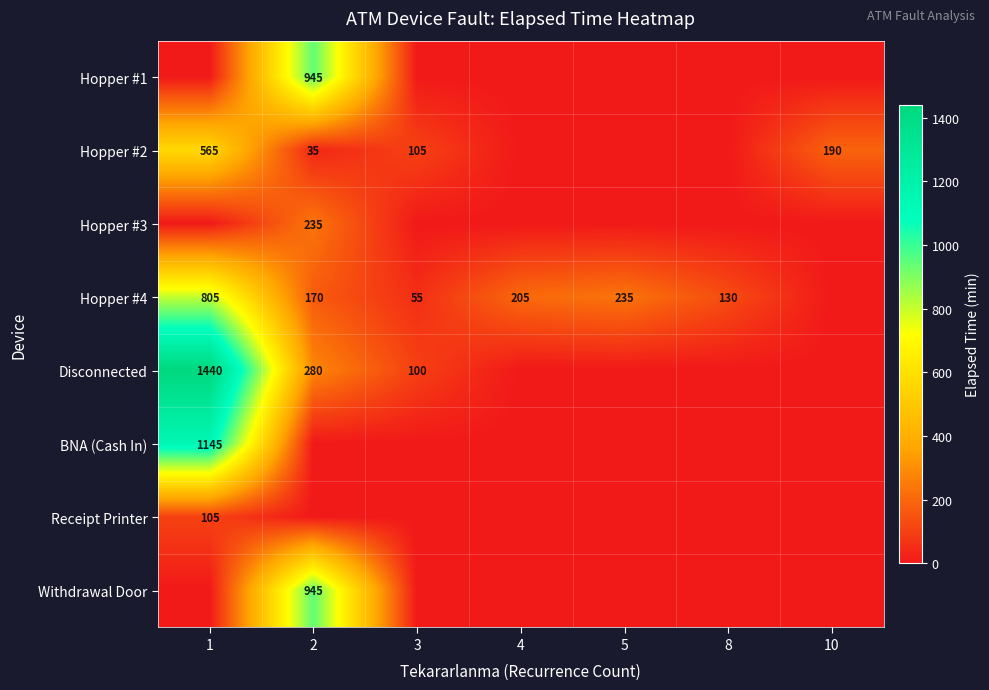

At how many categories does at least one series exceed 217?

3